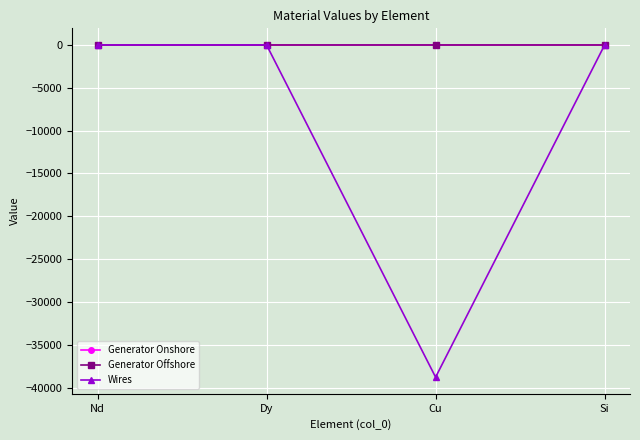

What are all the series names shown in the legend?

Generator Onshore, Generator Offshore, Wires